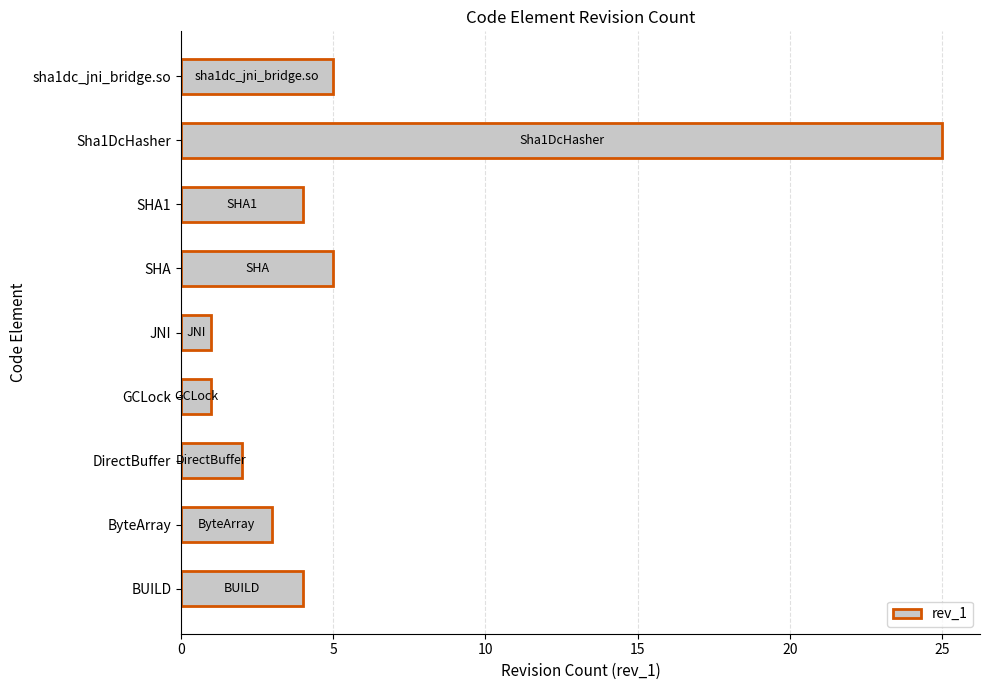

Which has a higher value, ByteArray or JNI?

ByteArray